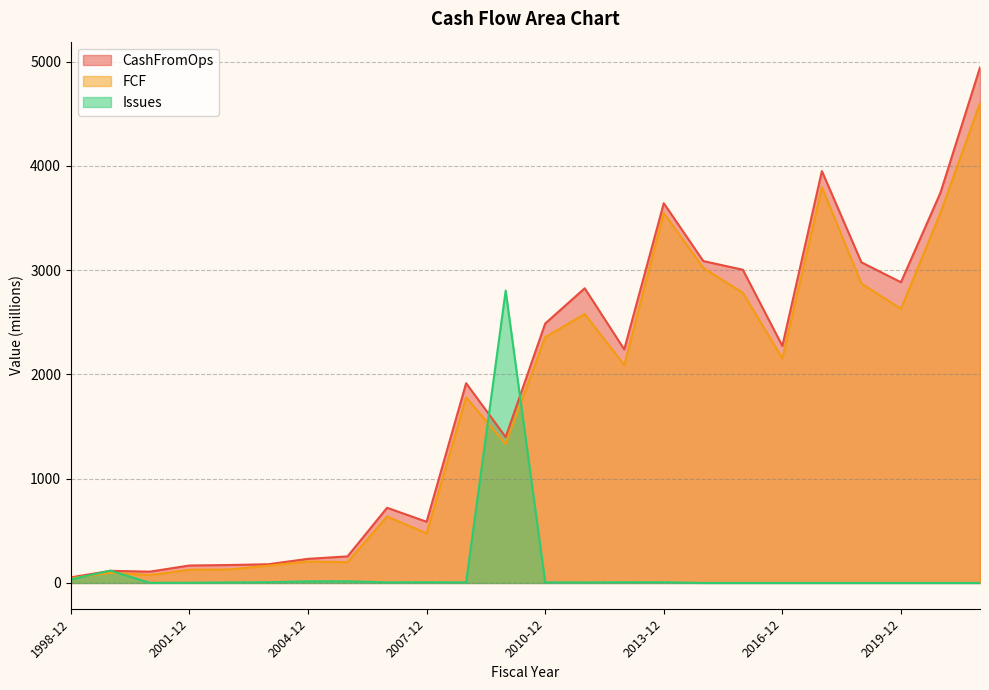

What is the minimum value for CashFromOps?

53.7